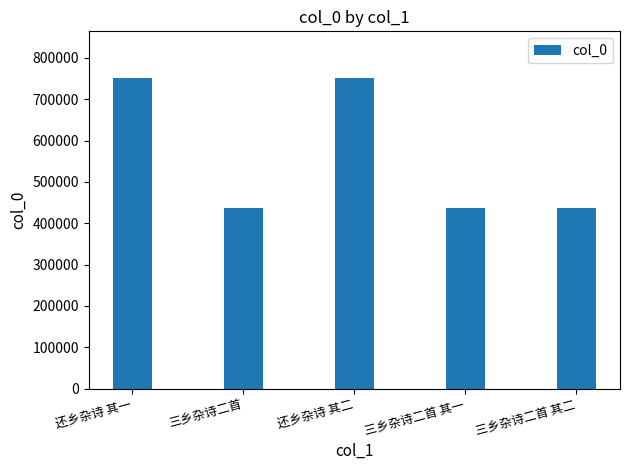

How many data points does each series have?

5